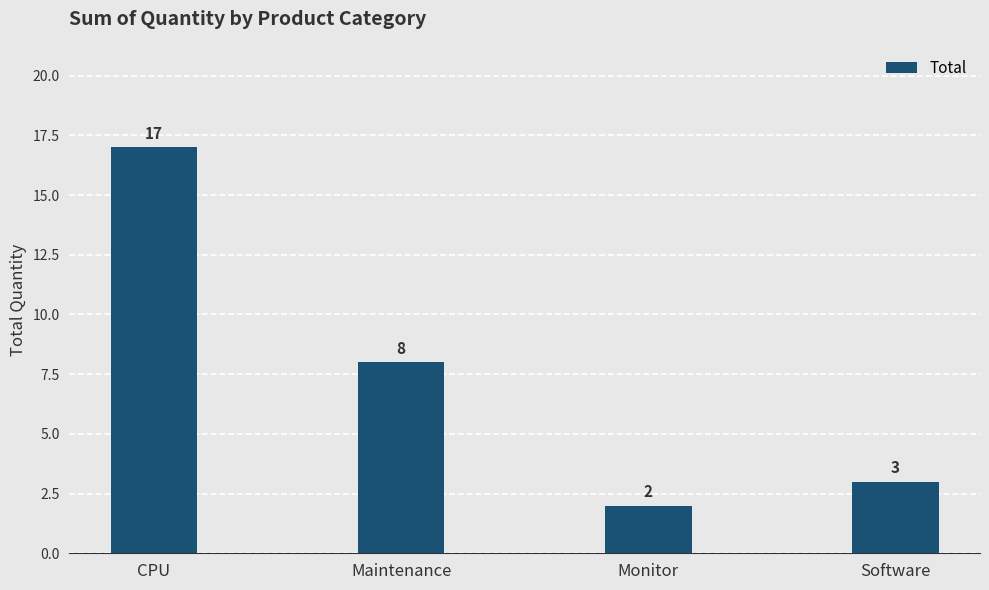

What is the difference between the maximum and minimum values?

15